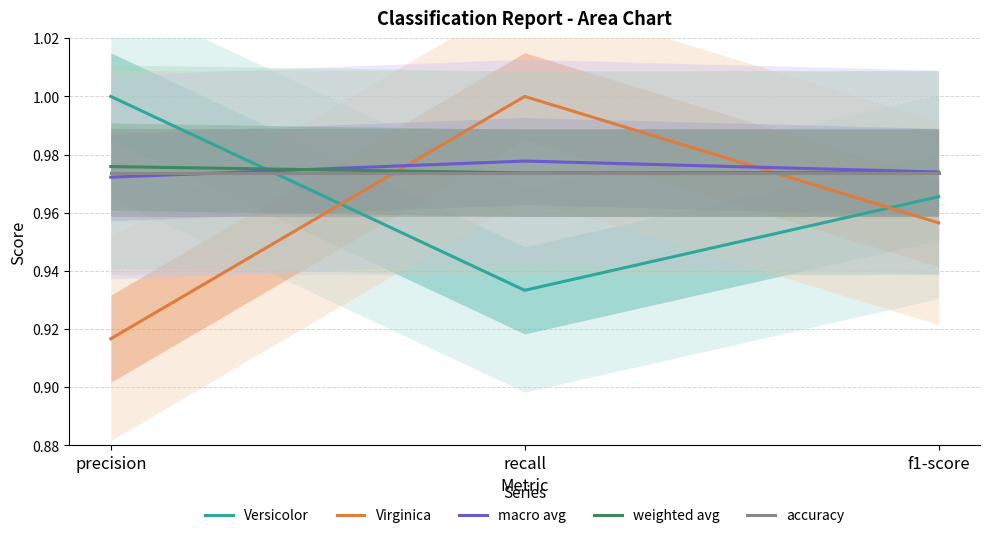

List the labels in order of macro avg value, largest first.

recall, f1-score, precision